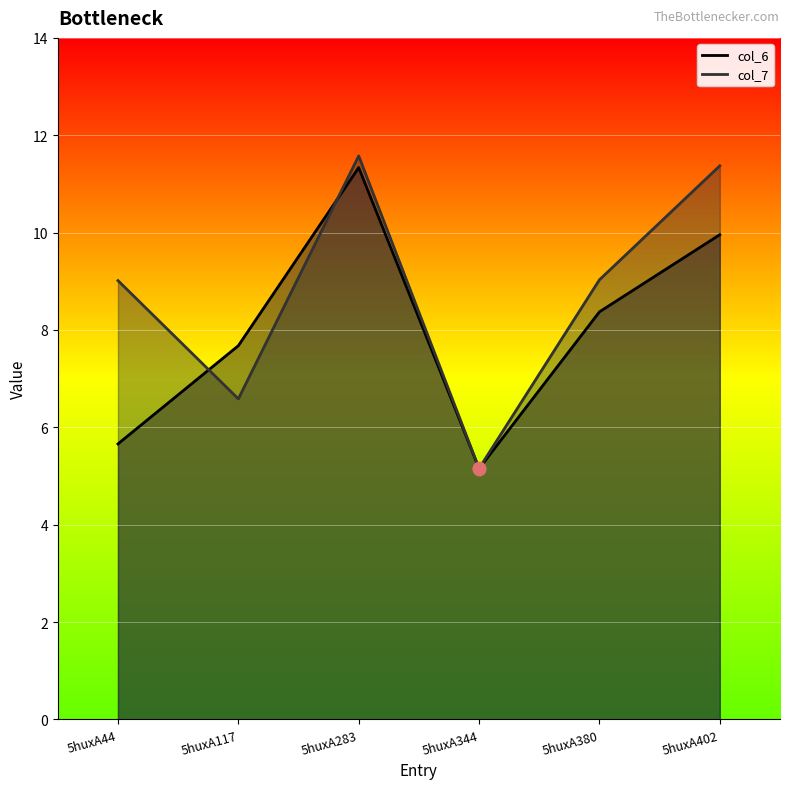

Which series contains the lowest Y value?

col_6